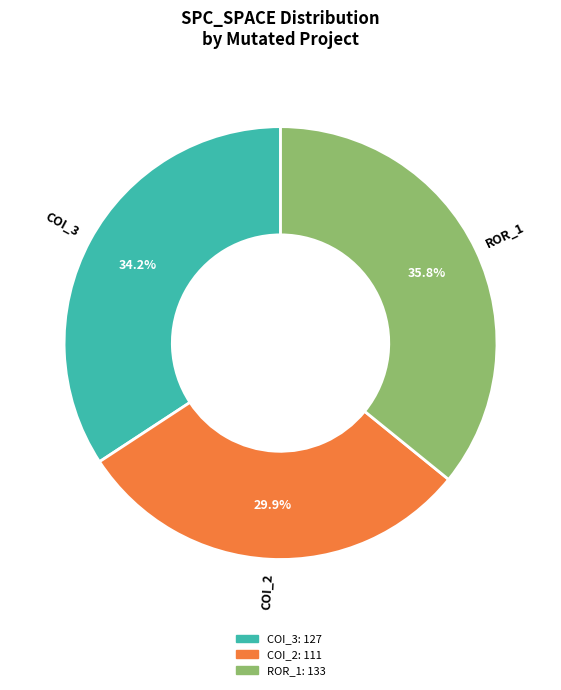

Which slice is the smallest?

COI_2